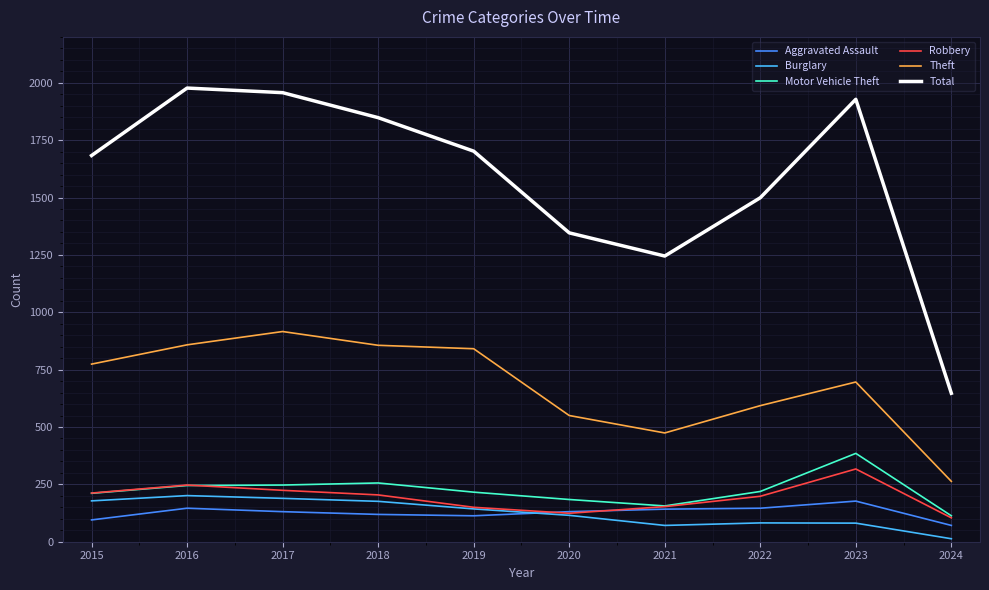

Which series has the largest total across all categories?

Total